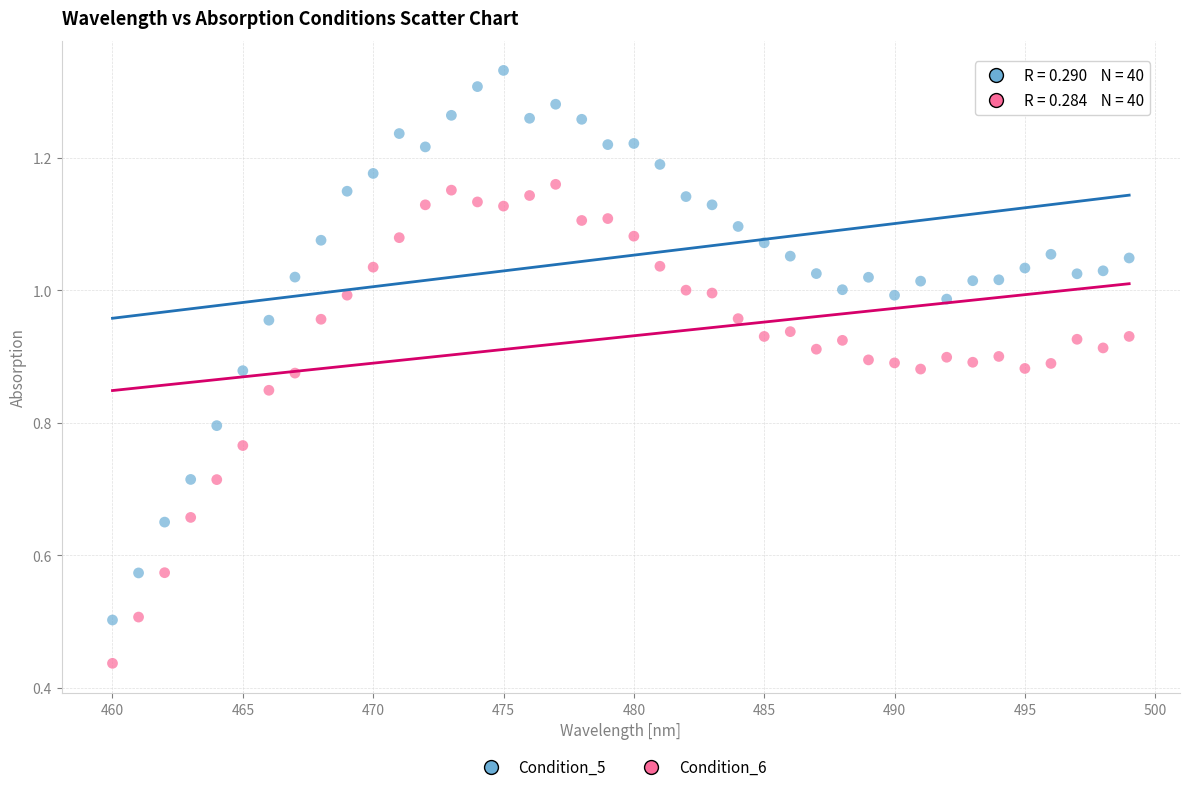

Across all data points, what is the range of X values (max minus min)?

39.0